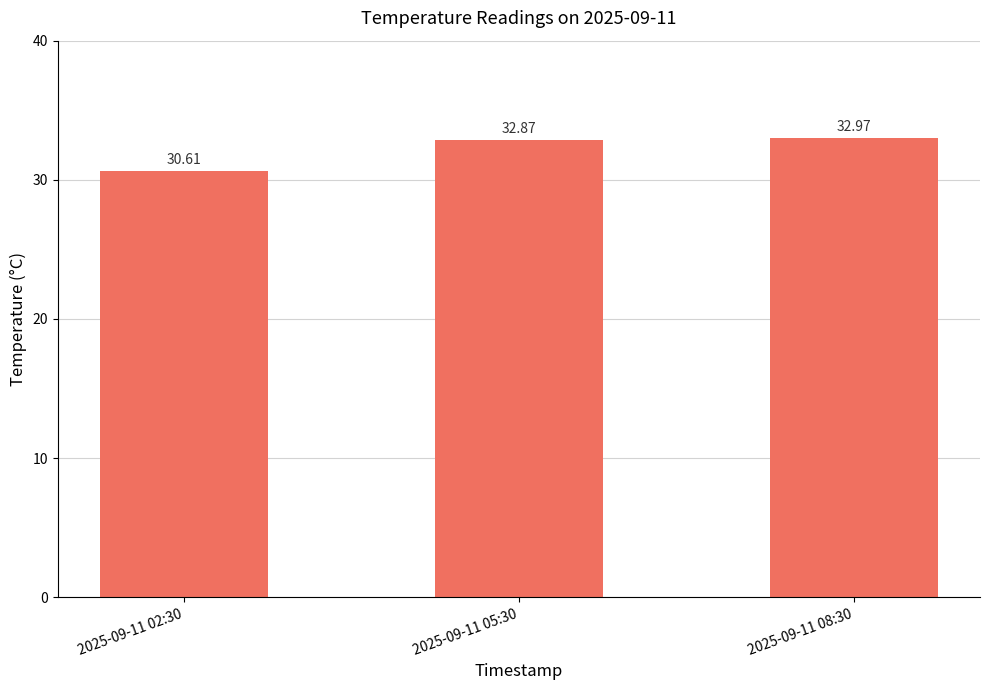

The value at 2025-09-11 02:30 is 30.6. True or false?

True